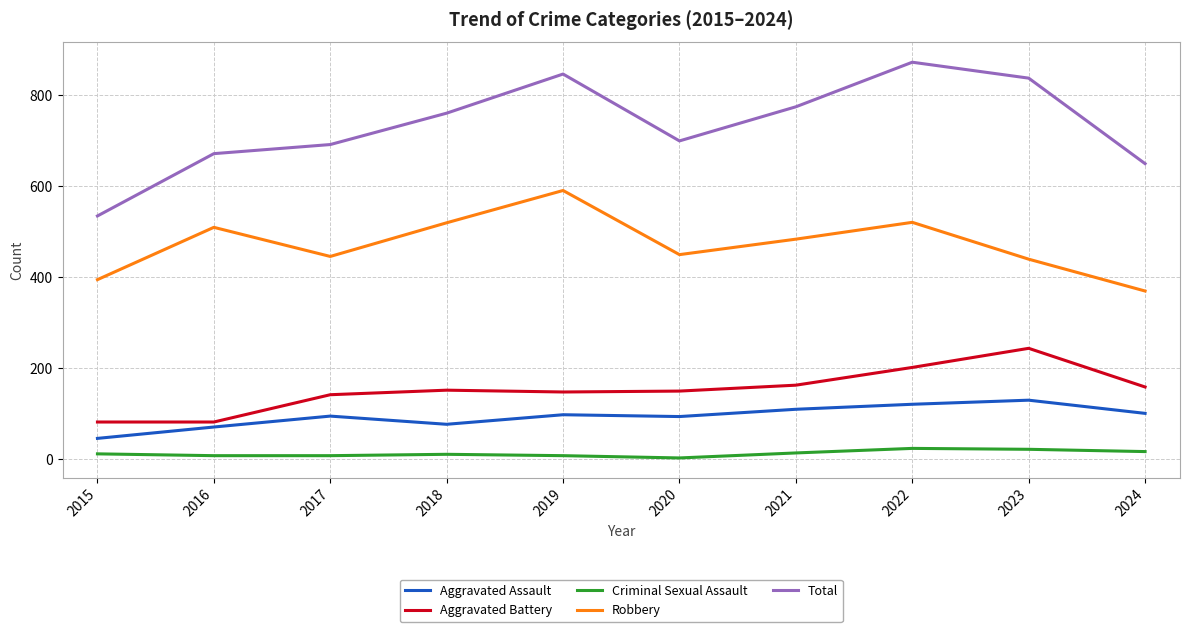

At which category is the sum across all series the highest?

2022